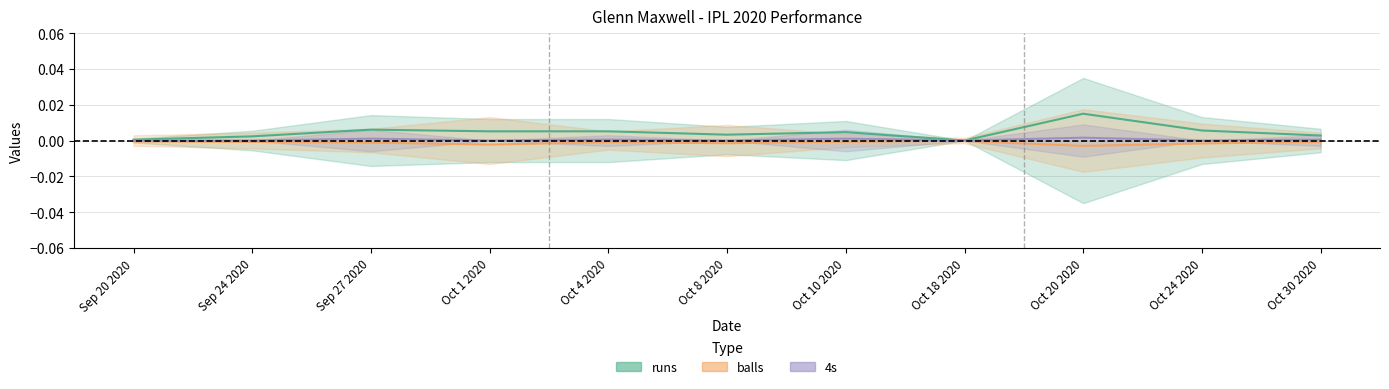

The 4s series shows 0.0 at Oct 10 2020. True or false?

True